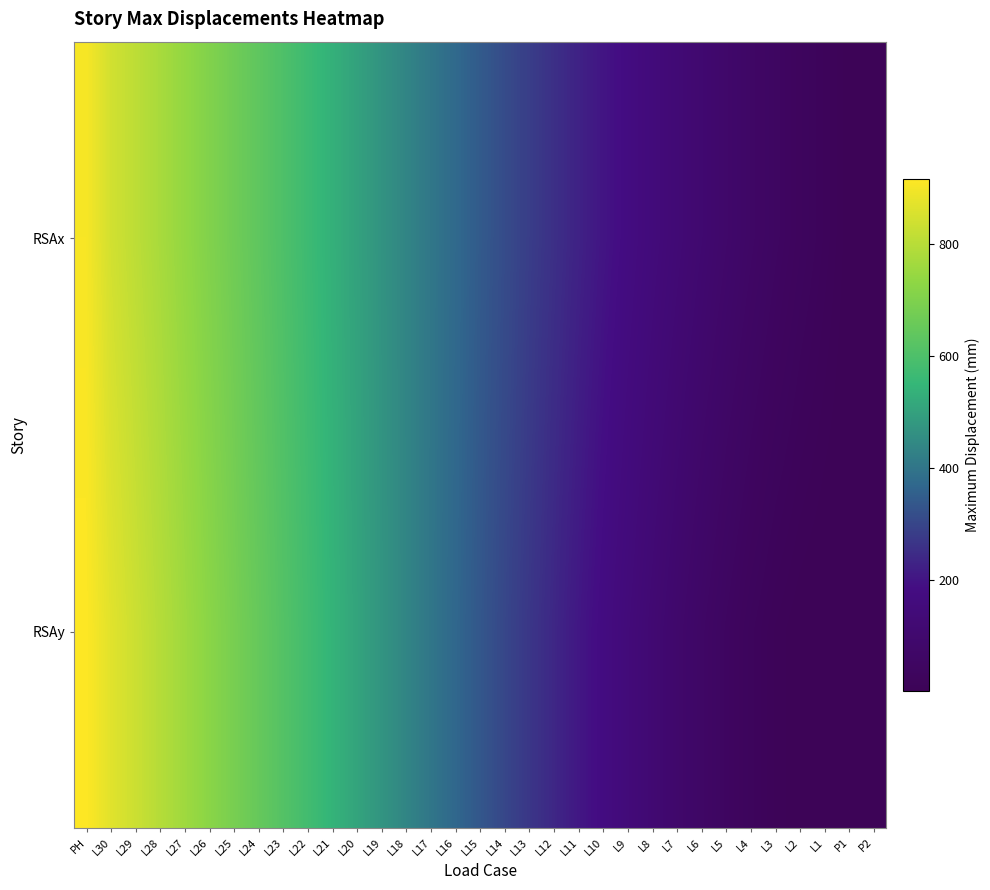

Reading left to right, list all the values displayed in this chart.

RSAx: PH=905.2	L30=842.7	L29=808.3	L28=773.8	L27=739.2	L26=704.6	L25=670.0	L24=635.6	L23=601.4	L22=567.4	L21=533.8	L20=500.7	L19=468.0	L18=435.7	L17=404.0	L16=372.9	L15=342.4	L14=312.6	L13=283.5	L12=255.3	L11=227.8	L10=201.3	L9=175.8	L8=151.3	L7=127.8	L6=105.5	L5=84.3	L4=64.6	L3=46.5	L2=30.5	L1=17.9	P1=4.7	P2=0.7
RSAy: PH=915.9	L30=868.6	L29=832.0	L28=795.4	L27=758.8	L26=722.1	L25=685.6	L24=649.3	L23=613.1	L22=577.2	L21=541.5	L20=506.1	L19=471.1	L18=436.4	L17=402.1	L16=368.2	L15=334.8	L14=301.9	L13=269.5	L12=237.6	L11=206.4	L10=175.7	L9=145.7	L8=116.7	L7=89.2	L6=64.1	L5=42.2	L4=23.9	L3=10.8	L2=3.7	L1=0.7	P1=0.7	P2=0.7